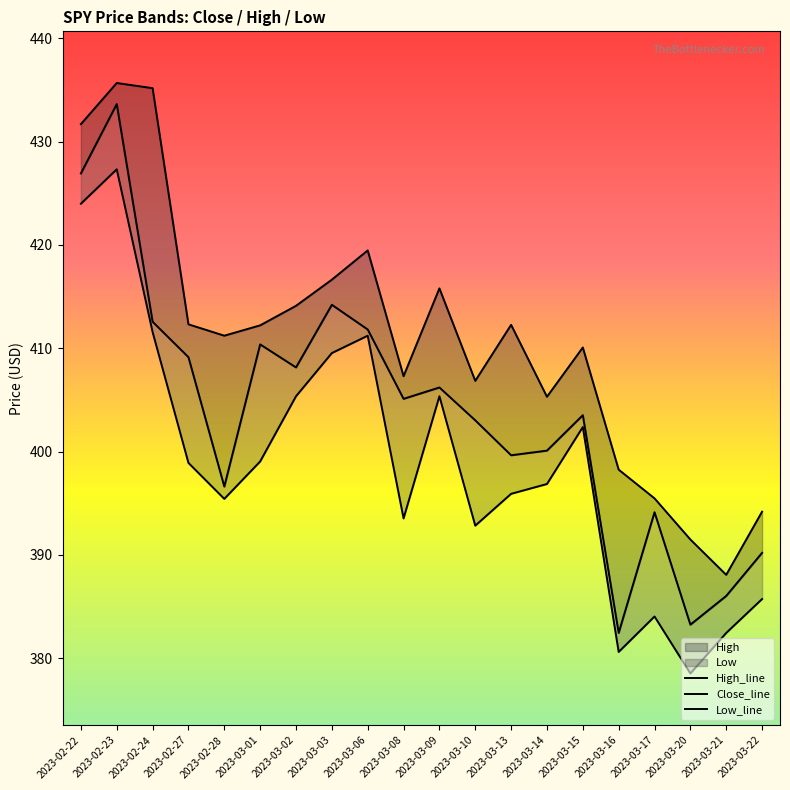

Reading right to left, what are all the values shown in this chart?

High_line: 394.2	388.1	391.5	395.5	398.2	410.1	405.3	412.3	406.8	415.8	407.3	419.5	416.6	414.1	412.2	411.2	412.3	435.2	435.7	431.7
Close_line: 390.2	386.0	383.2	394.1	382.4	403.5	400.1	399.6	403.0	406.2	405.1	411.8	414.2	408.1	410.4	396.6	409.1	412.6	433.6	426.9
Low_line: 385.7	382.4	378.5	384.0	380.6	402.4	396.9	395.9	392.8	405.4	393.5	411.2	409.5	405.4	399.0	395.4	398.9	411.6	427.3	424.0